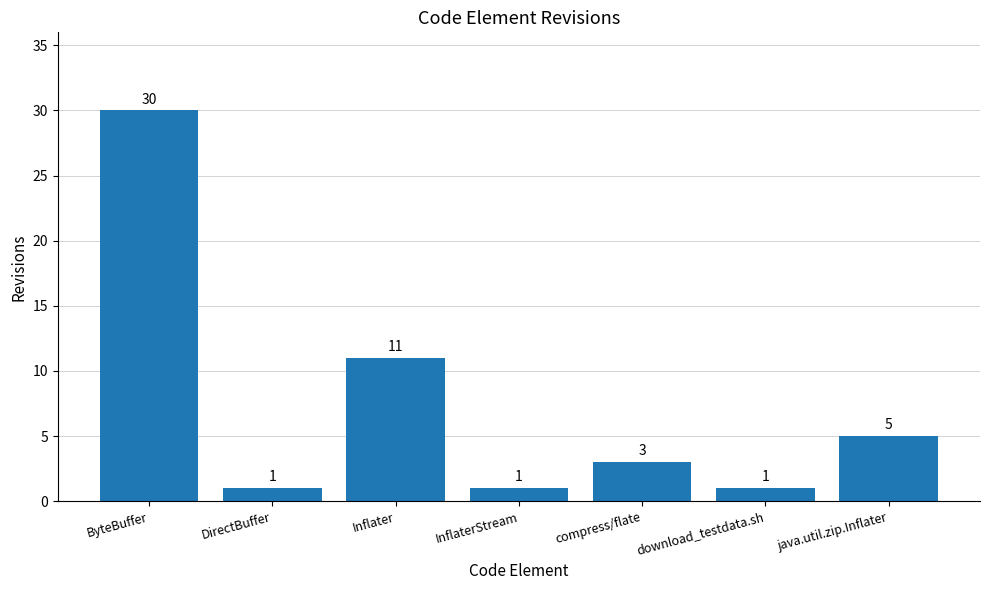

What is the value of the 2nd bar from the left?

1